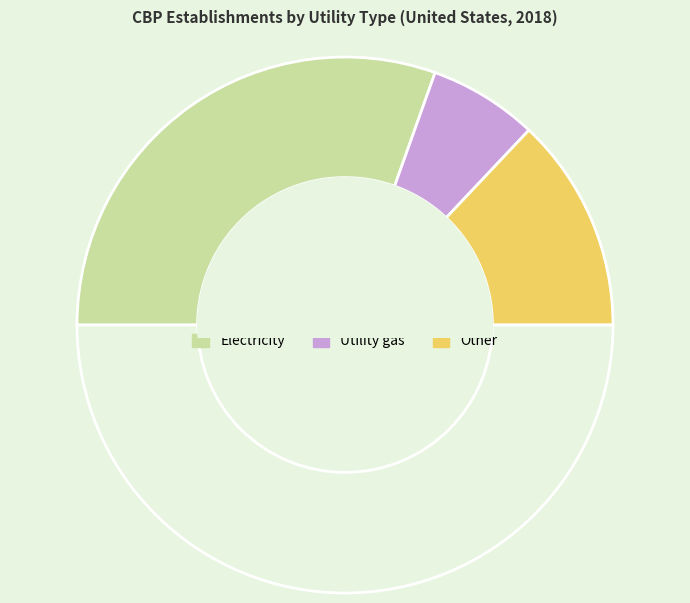

To the nearest percent, what is the difference between the largest and smallest slice percentages?

48%